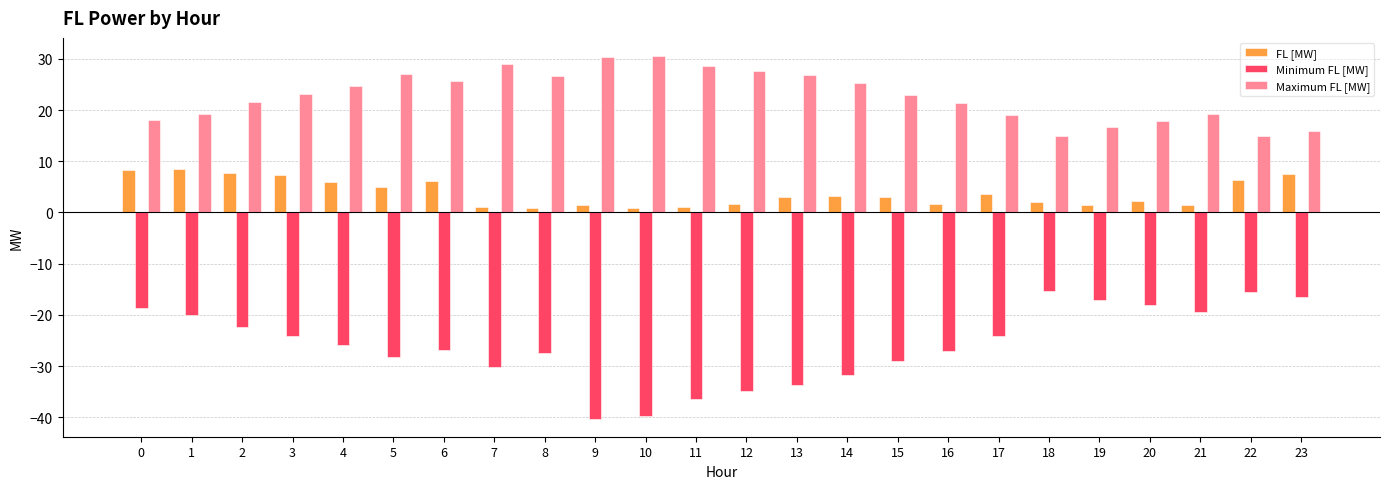

The Maximum FL [MW] series shows 16.7 at 19. True or false?

True